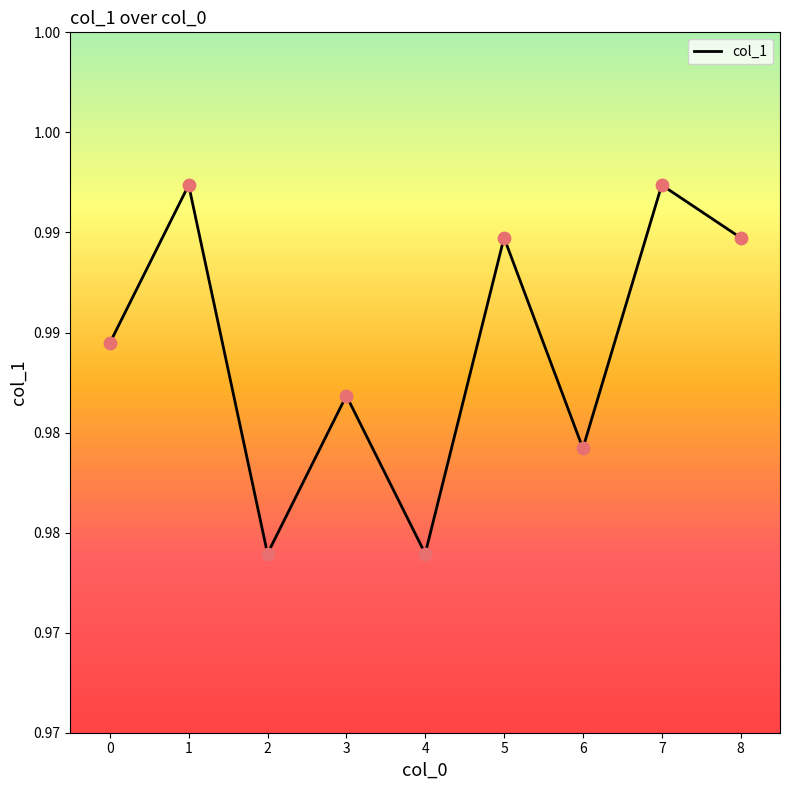

Which has a higher value, 8 or 4?

8